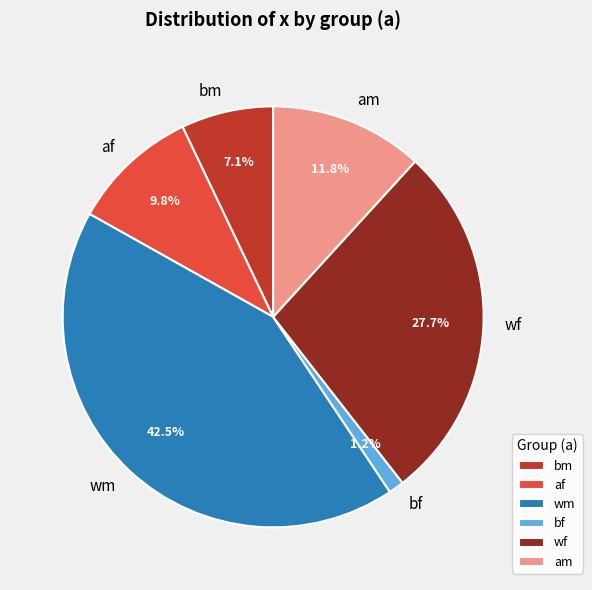

Is there any slice that represents more than half of the pie?

No